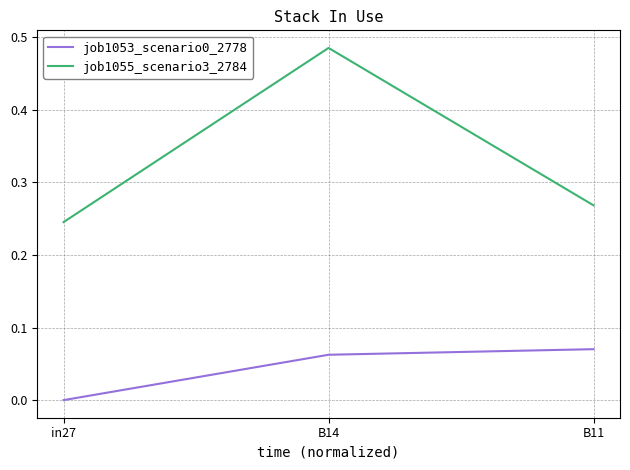

Which category has the lowest value in the job1055_scenario3_2784 series?

in27